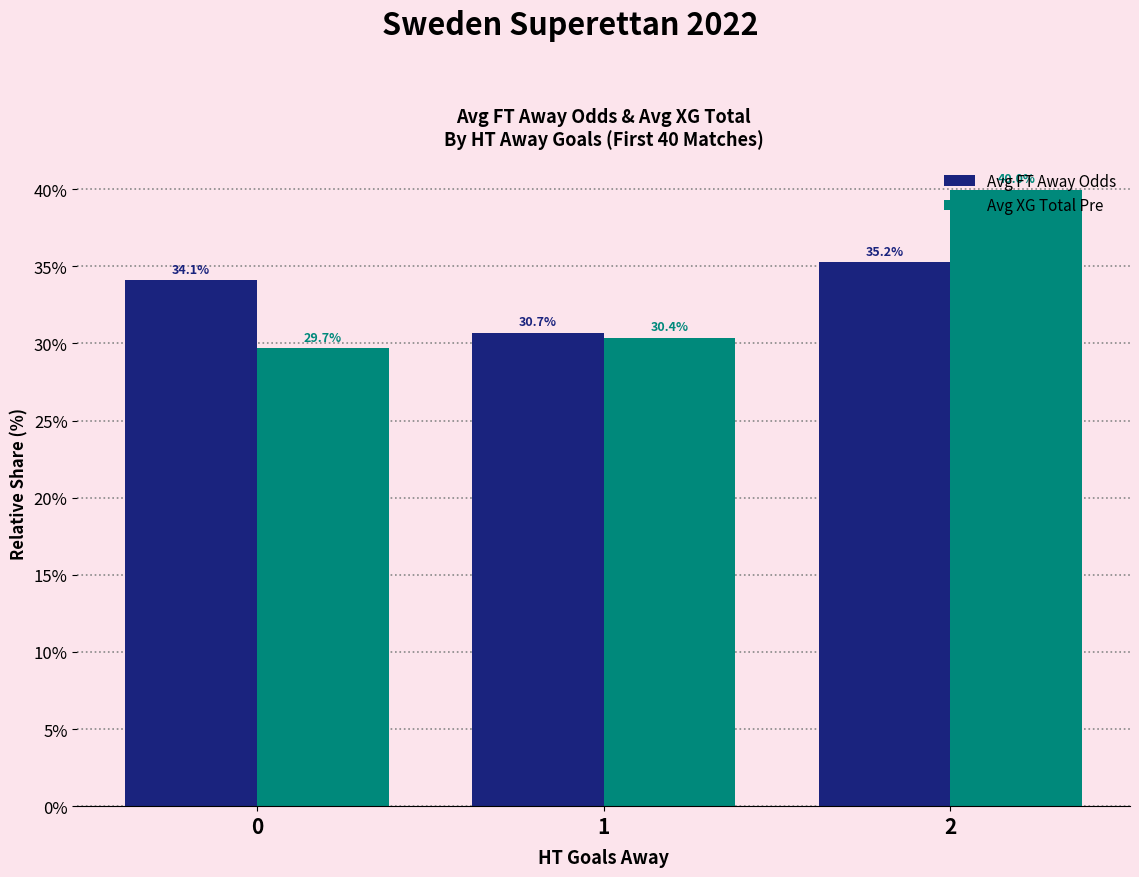

What is the minimum value for Avg XG Total Pre?

29.7